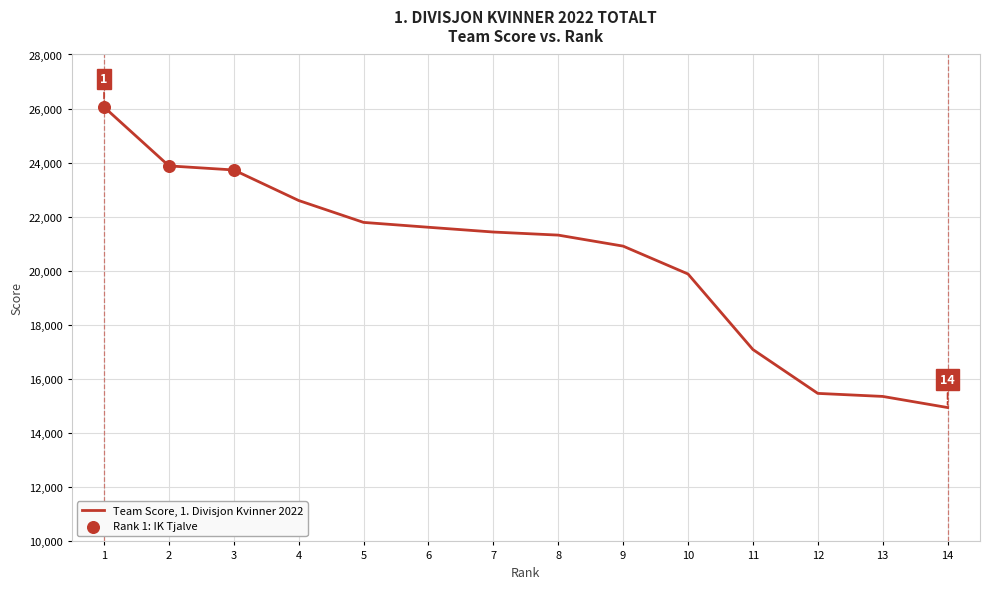

Which has a higher value, 7 or 14?

7